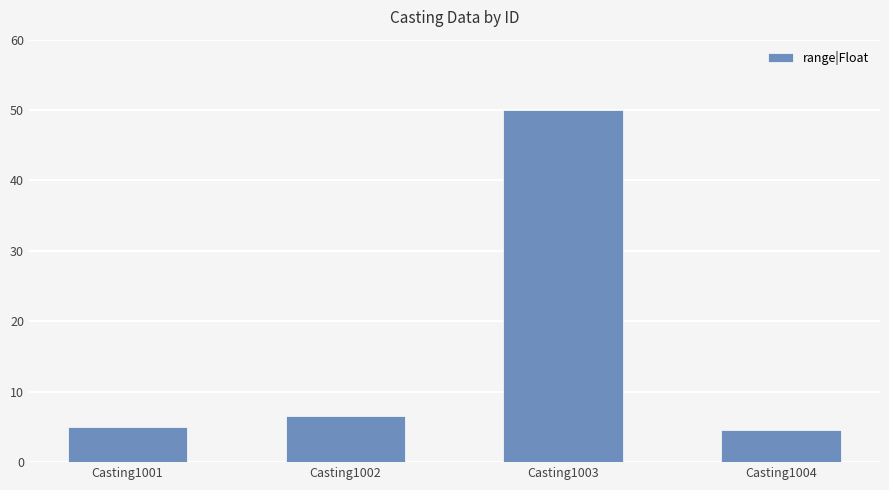

What is the approximate value at Casting1002?

6.5